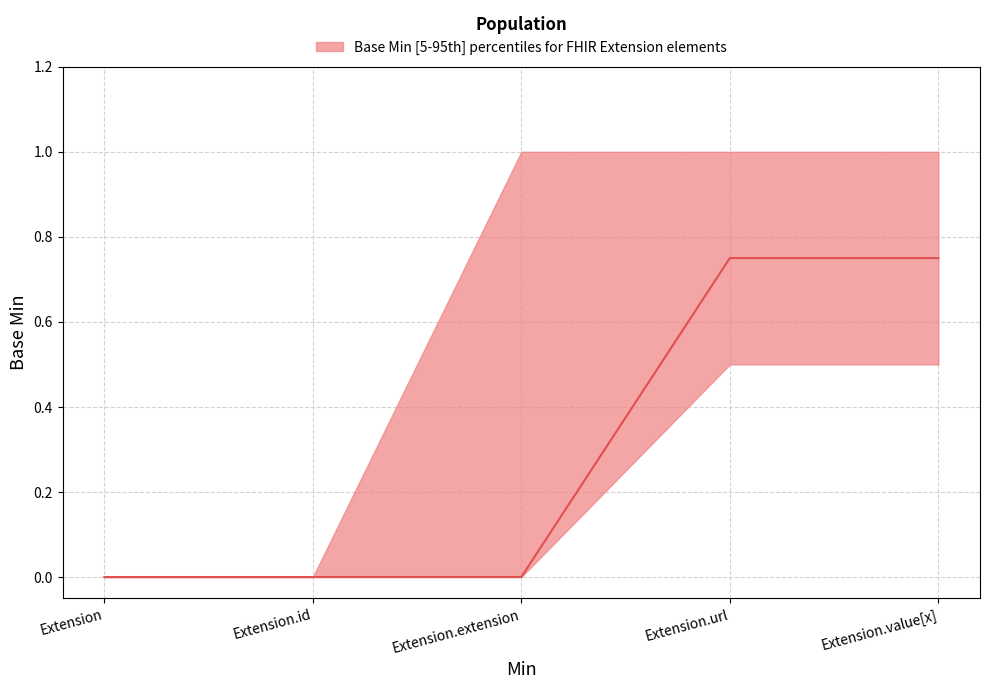

What is the label of the 2nd point from the left?

Extension.id